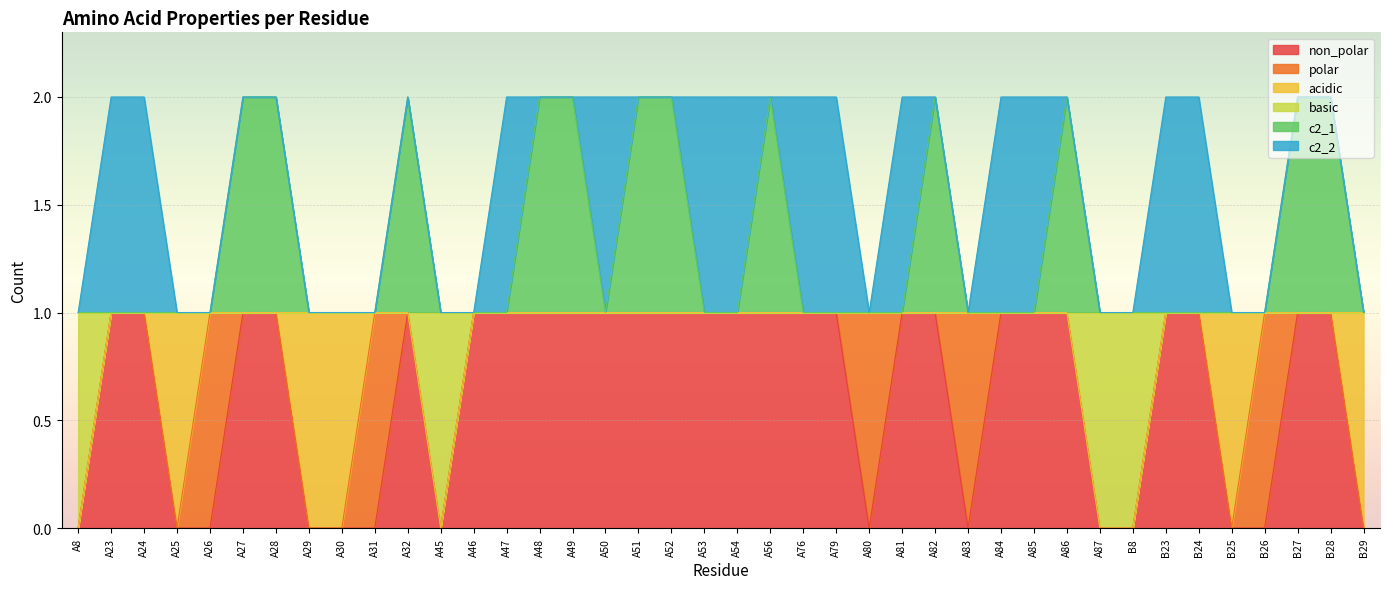

What are all the series names shown in the legend?

non_polar, polar, acidic, basic, c2_1, c2_2